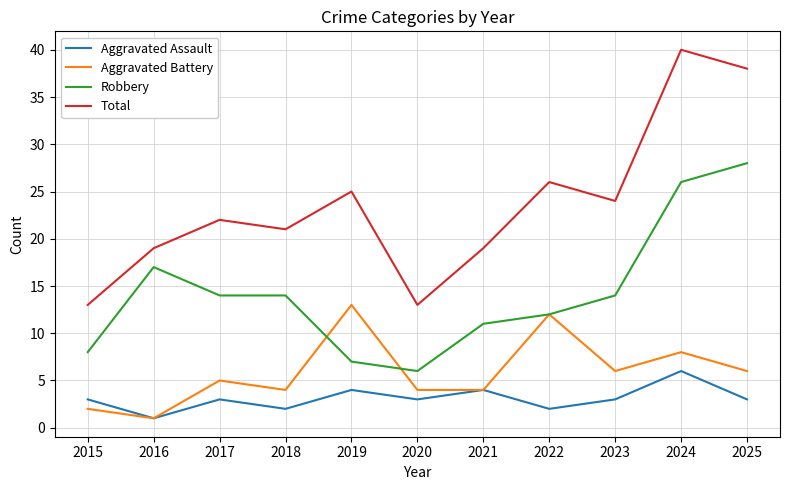

List the series in order of their peak value, highest first.

Total, Robbery, Aggravated Battery, Aggravated Assault